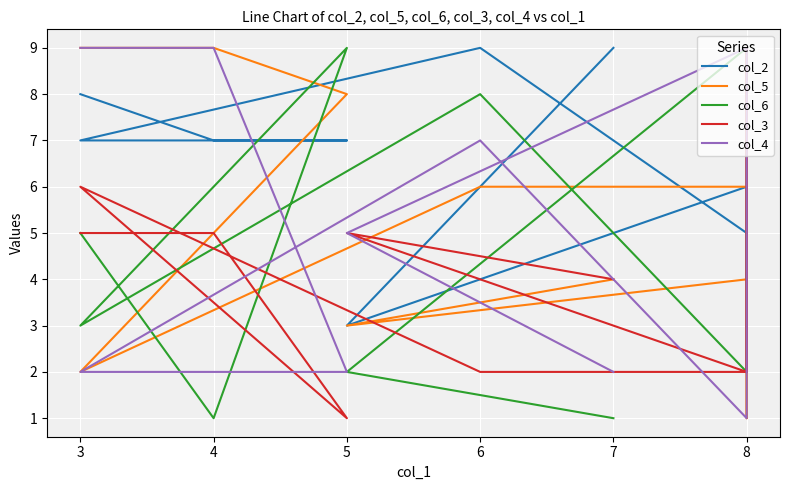

At which category does col_3 reach its first local peak?

3